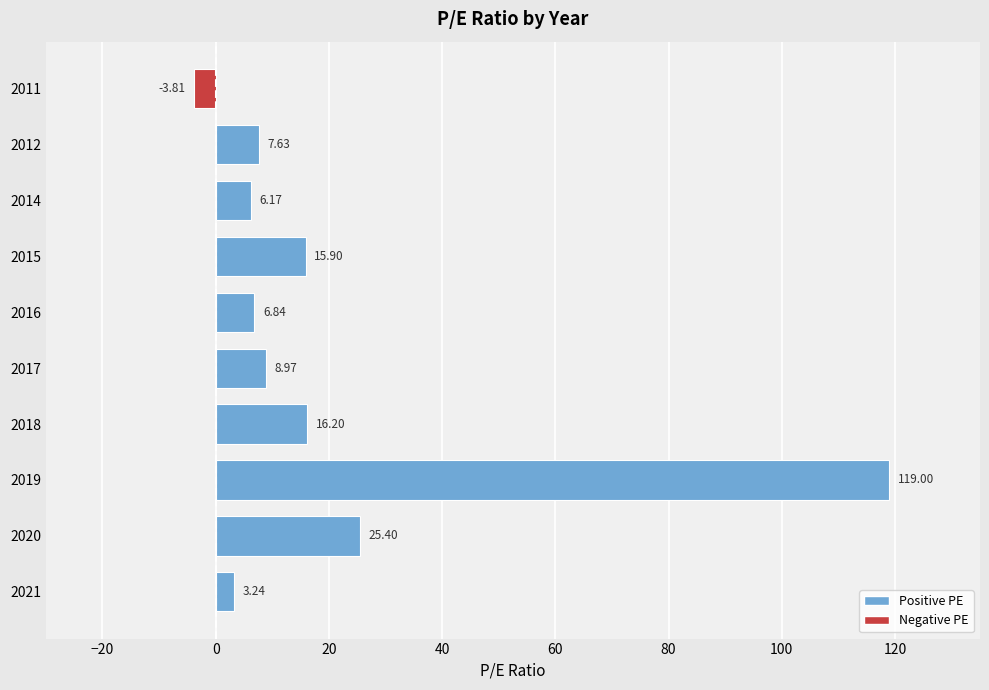

At which category does the chart reach its minimum across all series?

2011